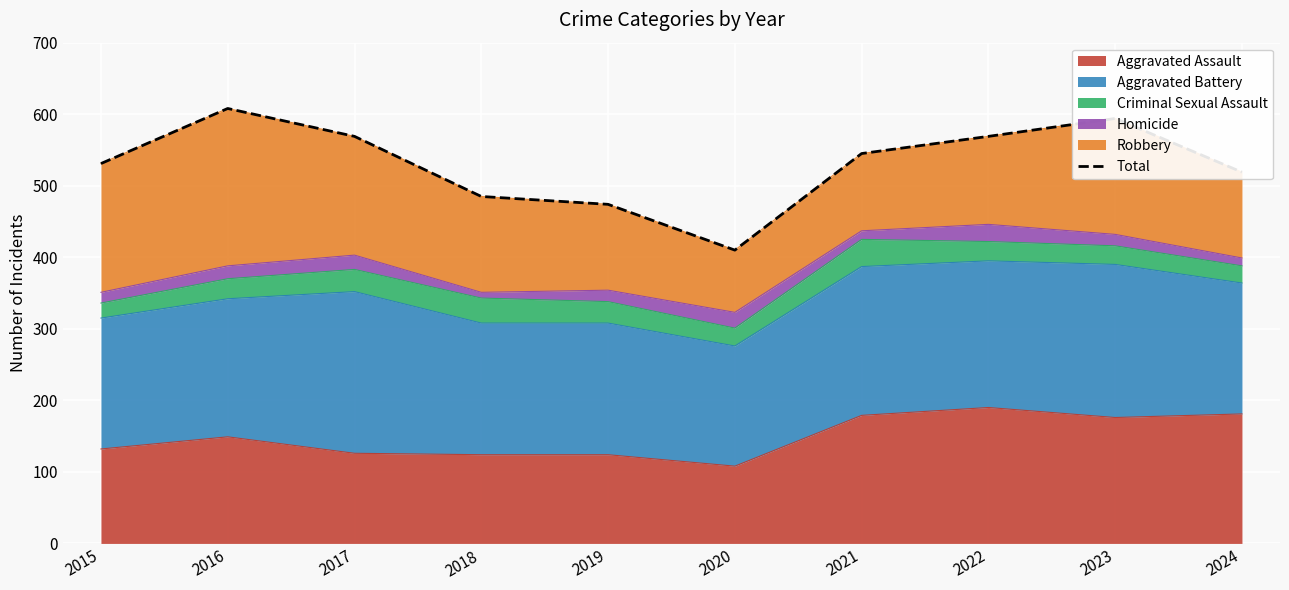

Reading right to left, transcribe all the data shown in this chart.

2024=519	2023=594	2022=569	2021=545	2020=410	2019=474	2018=485	2017=569	2016=608	2015=531